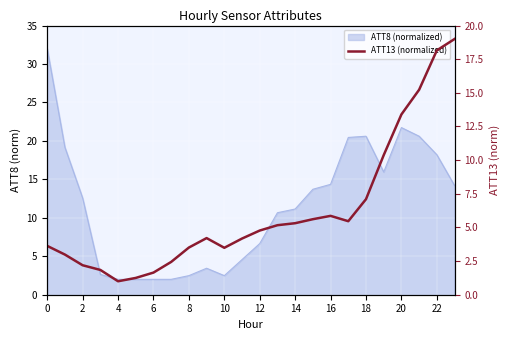

Is it true that the value at 12 is 1.3?

False